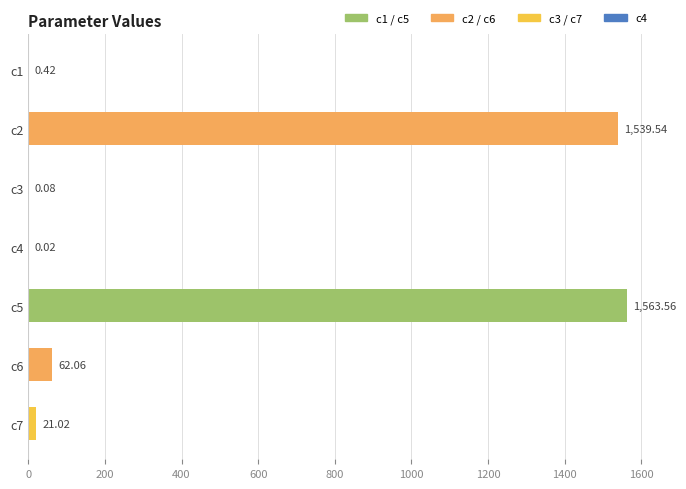

How many categories are shown in the chart?

7